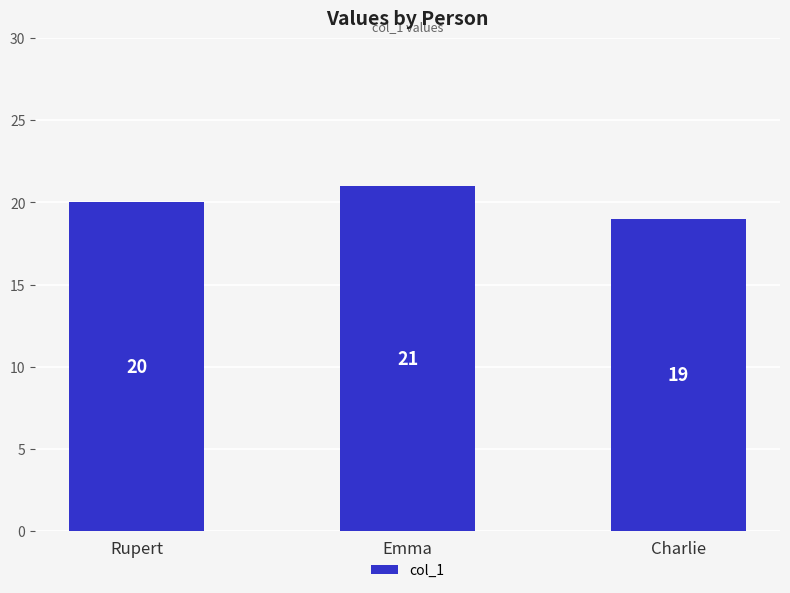

What is the sum of all values?

60